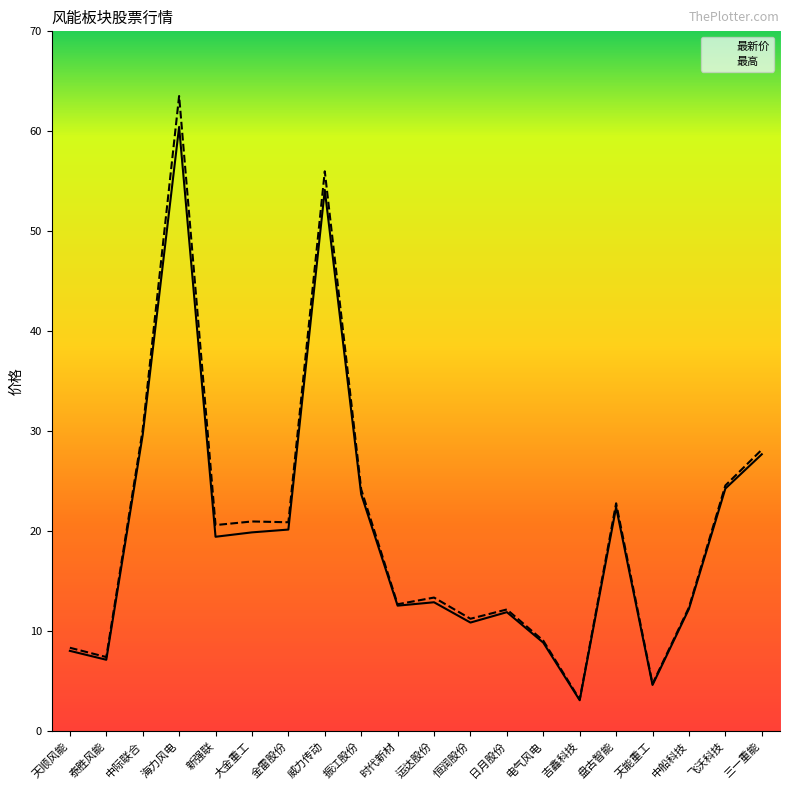

Between 天顺风能 and 吉鑫科技, which series saw the biggest shift?

最高